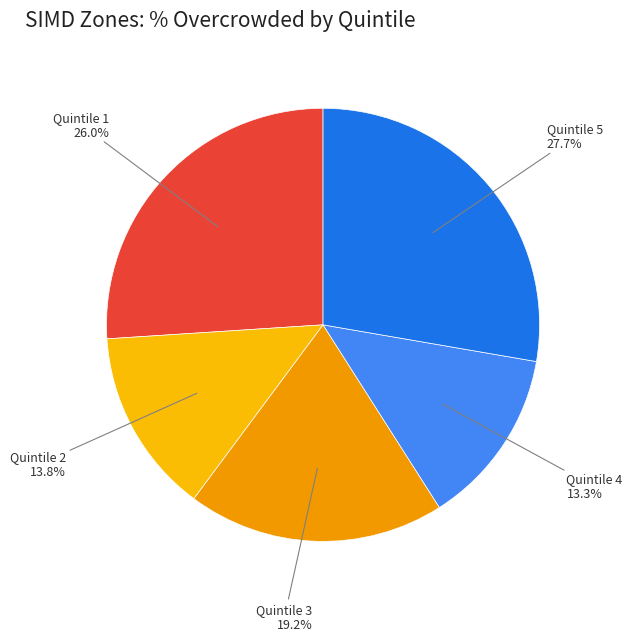

Which category has the biggest portion of the pie?

Quintile 5